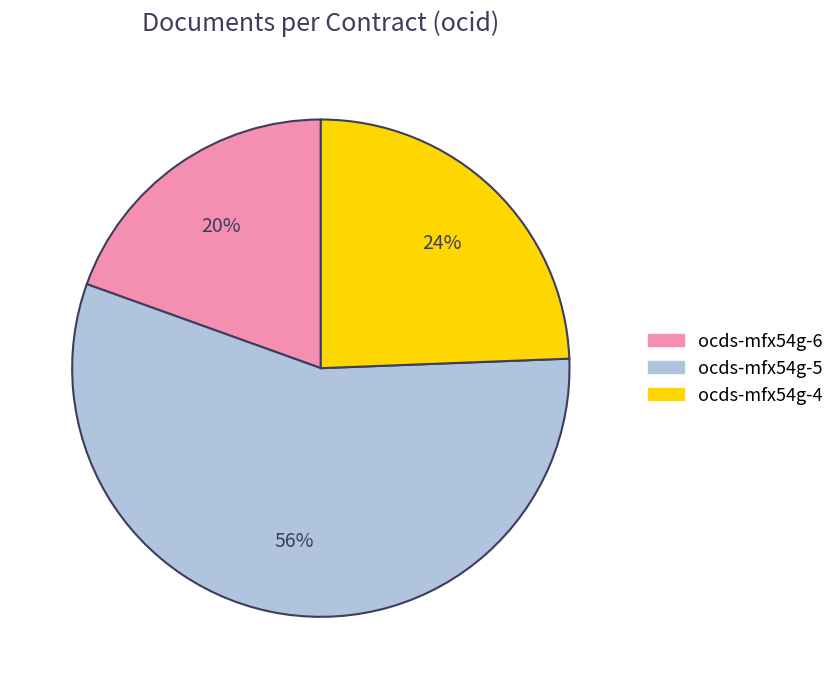

To the nearest percent, what is the average slice percentage?

33%